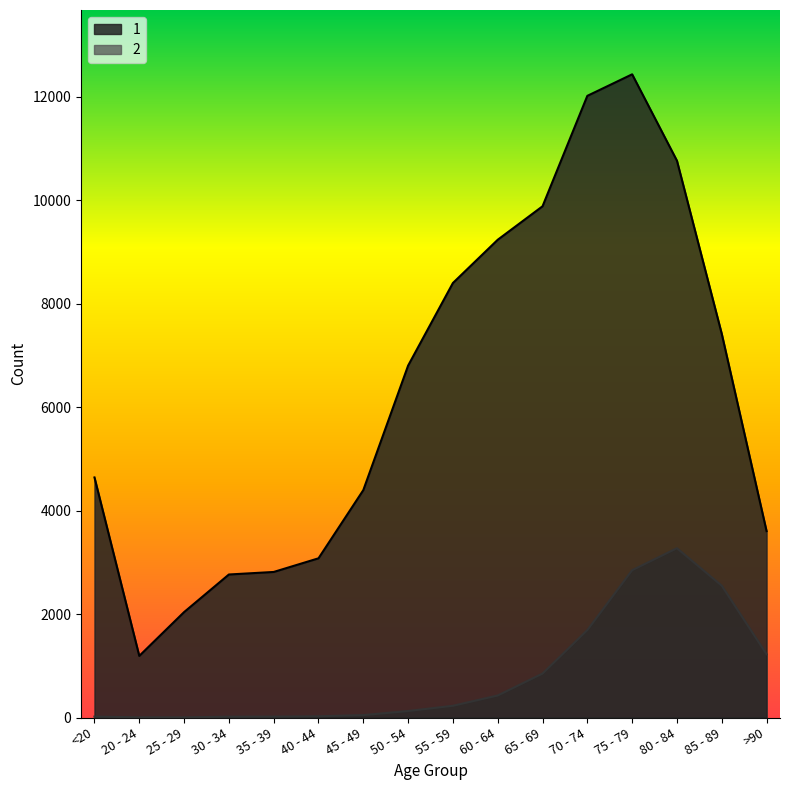

How many data points in 1 are above 6803?

7